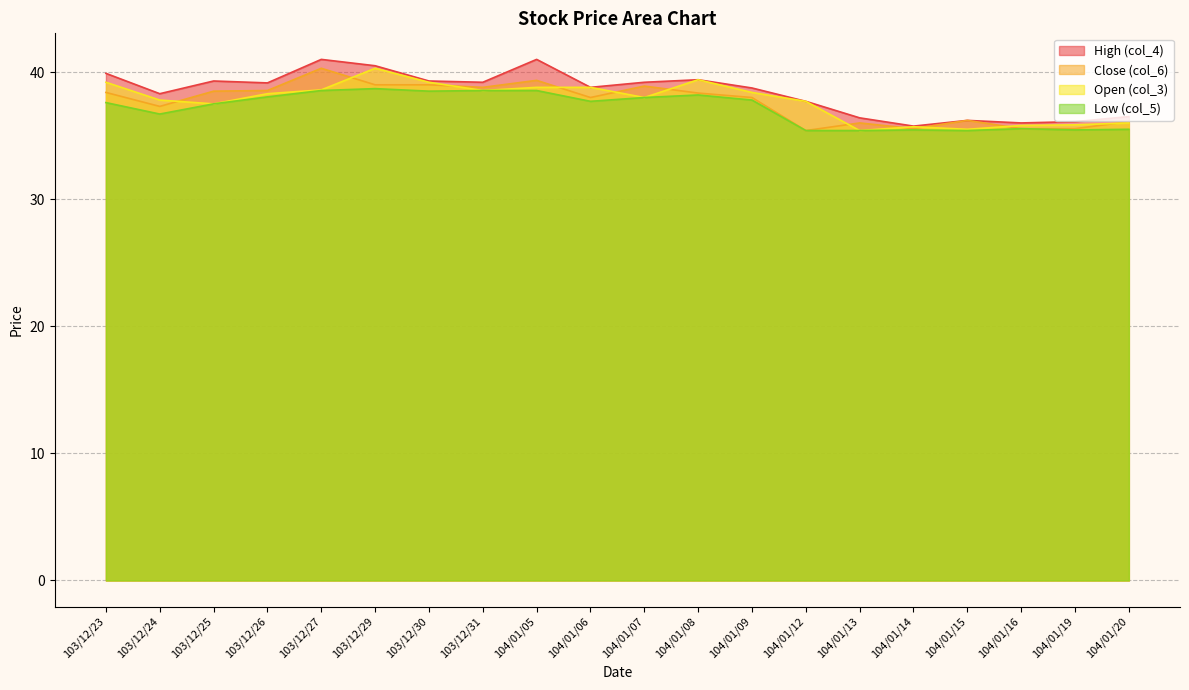

Reading left to right, transcribe all the data shown in this chart.

col_3: 39.2	37.8	37.5	38.3	38.6	40.3	39.2	38.5	38.8	38.8	38.0	39.4	38.4	37.7	35.4	35.7	35.5	35.8	35.9	36.0
col_4: 39.9	38.3	39.3	39.1	41.0	40.5	39.3	39.2	41.0	38.8	39.2	39.4	38.8	37.7	36.4	35.8	36.2	36.0	36.1	36.5
col_5: 37.6	36.7	37.5	38.0	38.5	38.7	38.5	38.5	38.5	37.7	38.0	38.2	37.8	35.4	35.4	35.5	35.4	35.5	35.5	35.5
col_6: 38.4	37.3	38.5	38.5	40.3	39.0	39.0	38.8	39.4	38.0	38.9	38.4	38.0	35.4	36.0	35.5	36.2	35.5	35.5	36.1